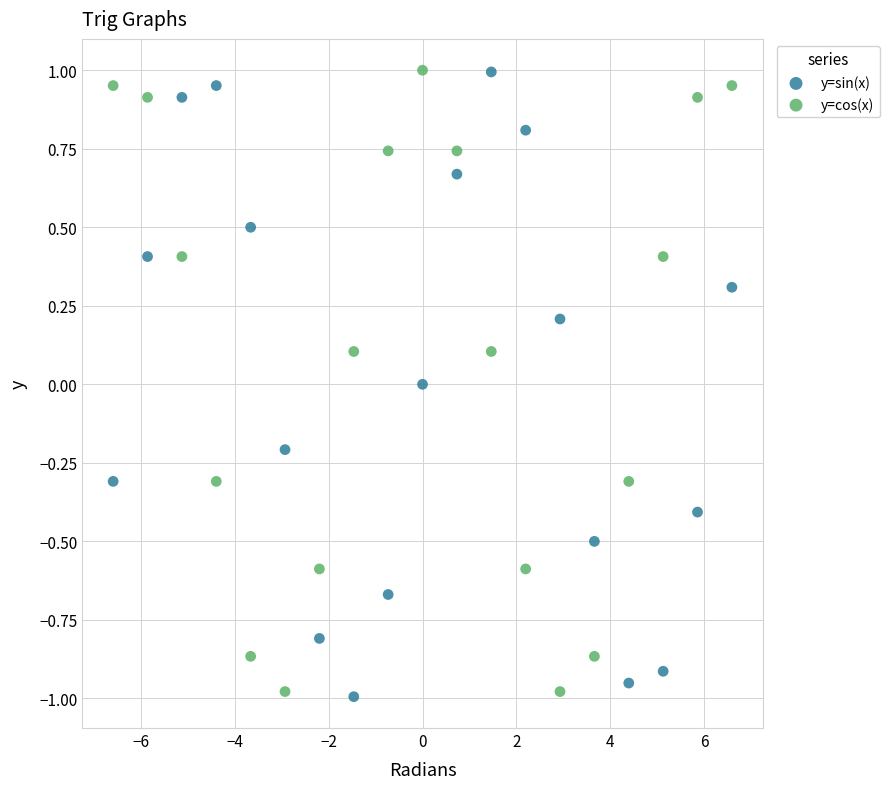

What is the X range (max minus min) for the scatter plot?

13.2